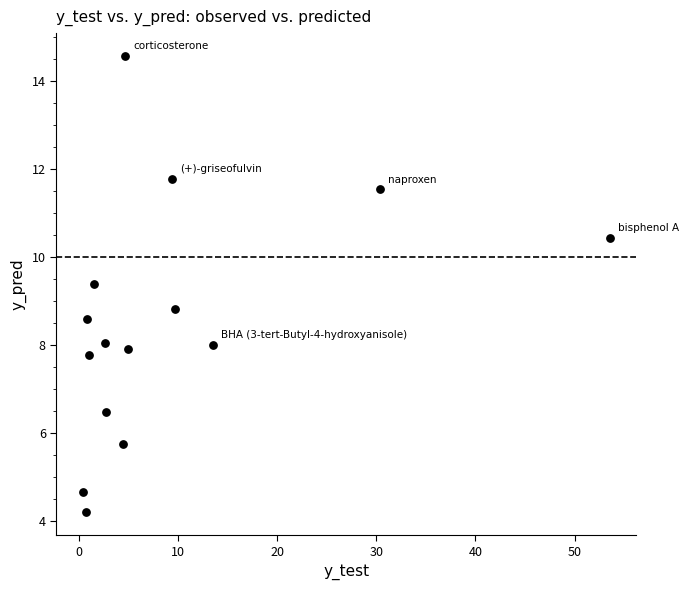

What Y value in the scatter plot is closest to 9?

8.8